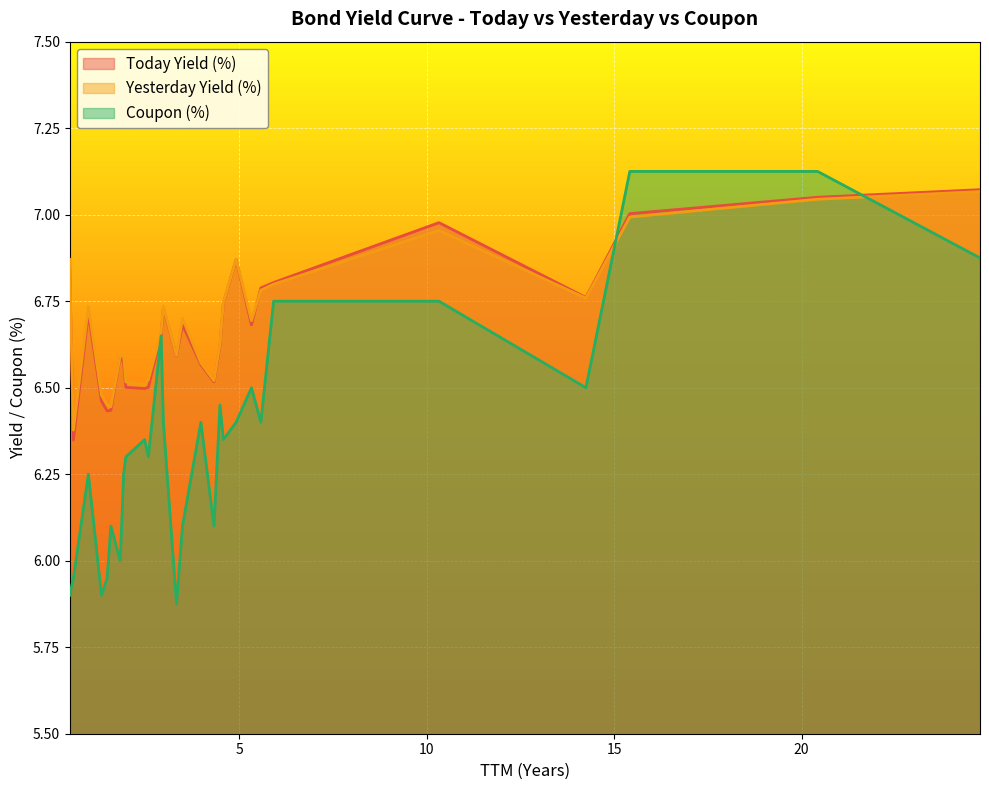

True or false: Yesterday Yield (%) has more than 2 points higher than both neighbors.

True